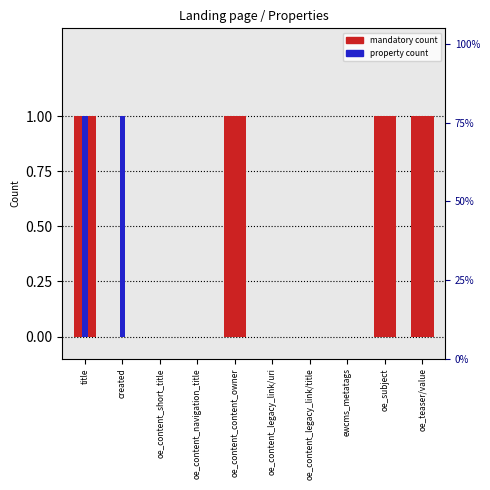

Reading left to right, what are all the values shown in this chart?

mandatory: 1	0	0	0	1	0	0	0	1	1
property count: 1	1	0	0	0	0	0	0	0	0